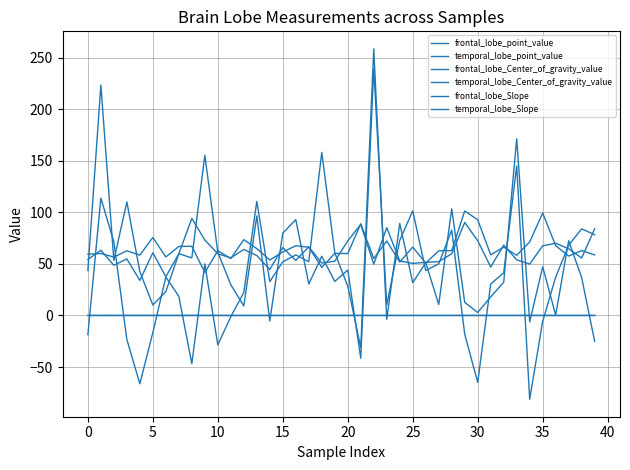

True or false: frontal_lobe_Center_of_gravity_value and frontal_lobe_Slope cross at least once.

False